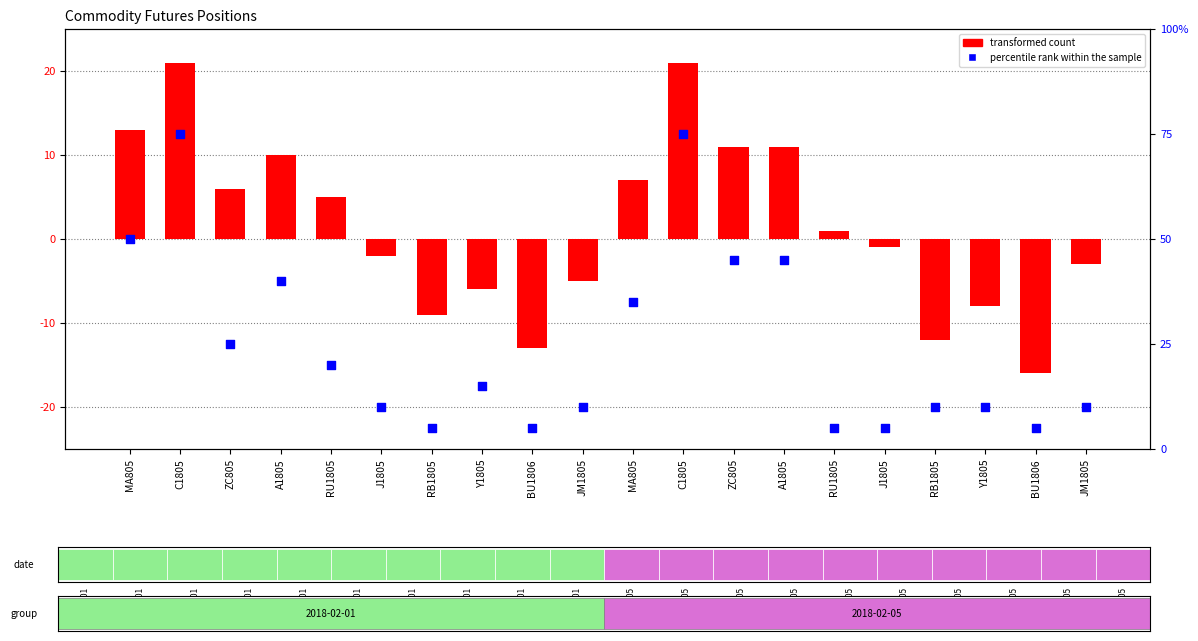

What are all the series names shown in the legend?

transformed count, percentile rank within the sample